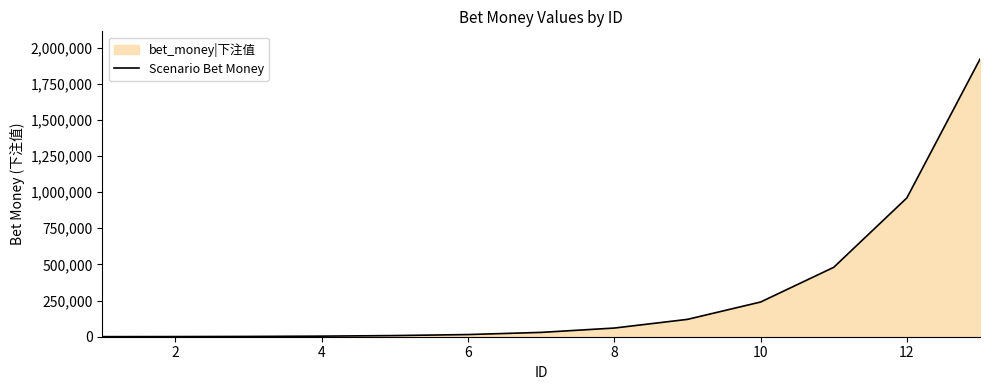

What is the smallest value displayed?

500